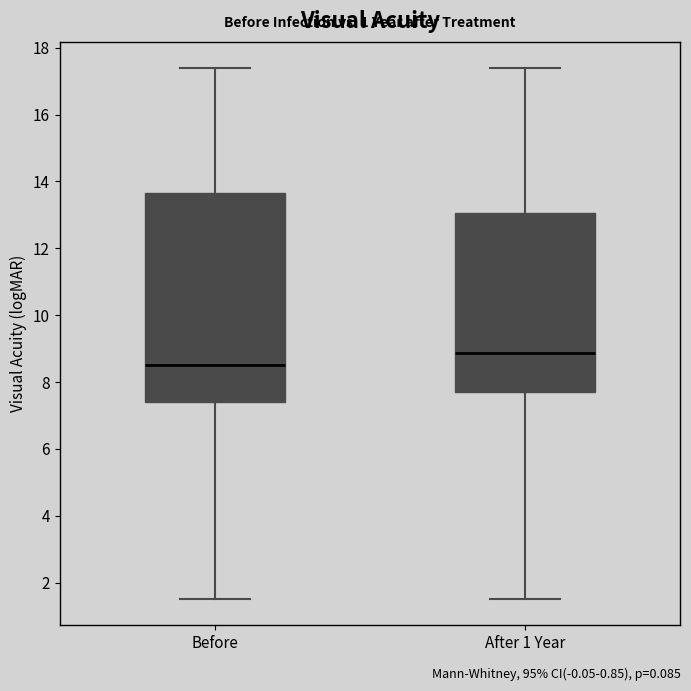

Reading left to right, read every box against the y-axis: the position of its median line, the range the box covers, and the ends of its whiskers. The values are not printed on the chart, so give them approximately, as read against the axis.

Before: median 8.6, box 7.4 to 13.6, whiskers 1.6 to 17.4
After 1 Year: median 8.8, box 7.8 to 13.0, whiskers 1.6 to 17.4